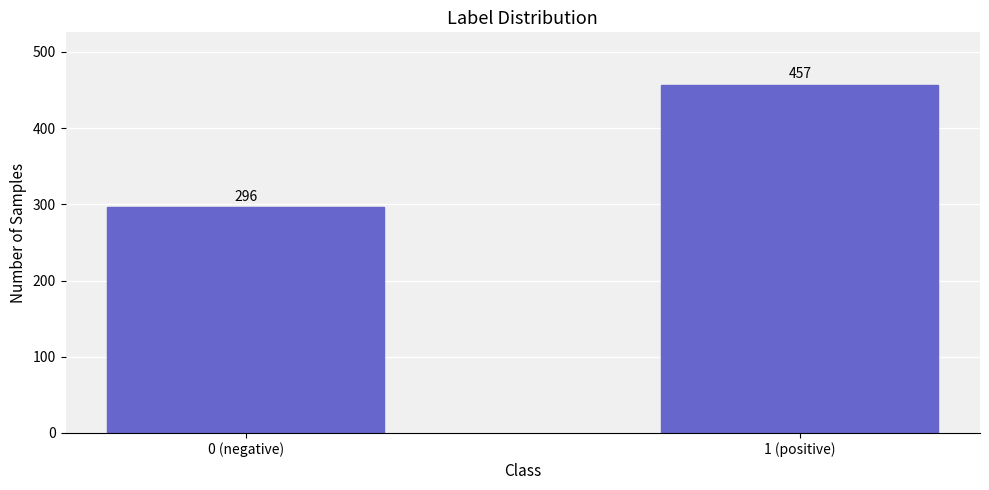

Reading right to left, list all the values displayed in this chart.

1 (positive)=457	0 (negative)=296